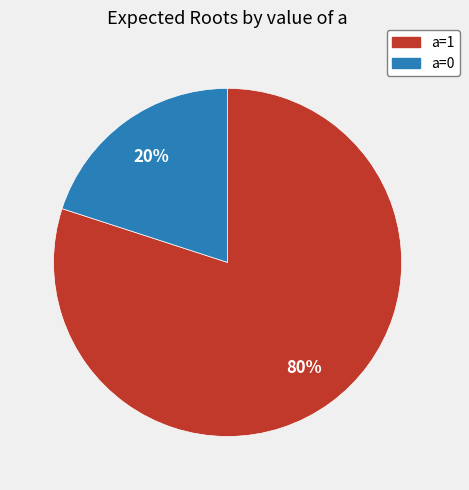

To the nearest percent, what is the average slice percentage?

50%